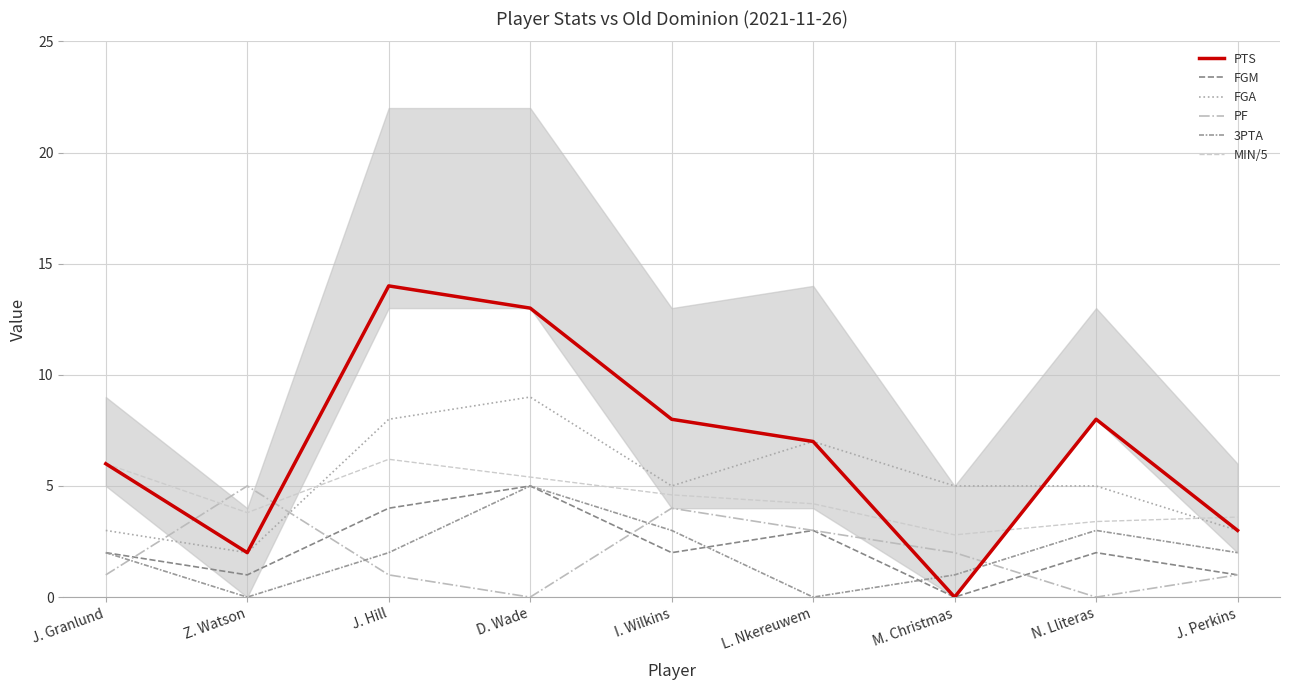

Reading left to right, what are all the values shown in this chart?

PTS: 6.0	2.0	14.0	13.0	8.0	7.0	0.0	8.0	3.0
FGM: 2.0	1.0	4.0	5.0	2.0	3.0	0.0	2.0	1.0
FGA: 3.0	2.0	8.0	9.0	5.0	7.0	5.0	5.0	3.0
PF: 1.0	5.0	1.0	0.0	4.0	3.0	2.0	0.0	1.0
3PTA: 2.0	0.0	2.0	5.0	3.0	0.0	1.0	3.0	2.0
MIN/5: 6.0	3.8	6.2	5.4	4.6	4.2	2.8	3.4	3.6